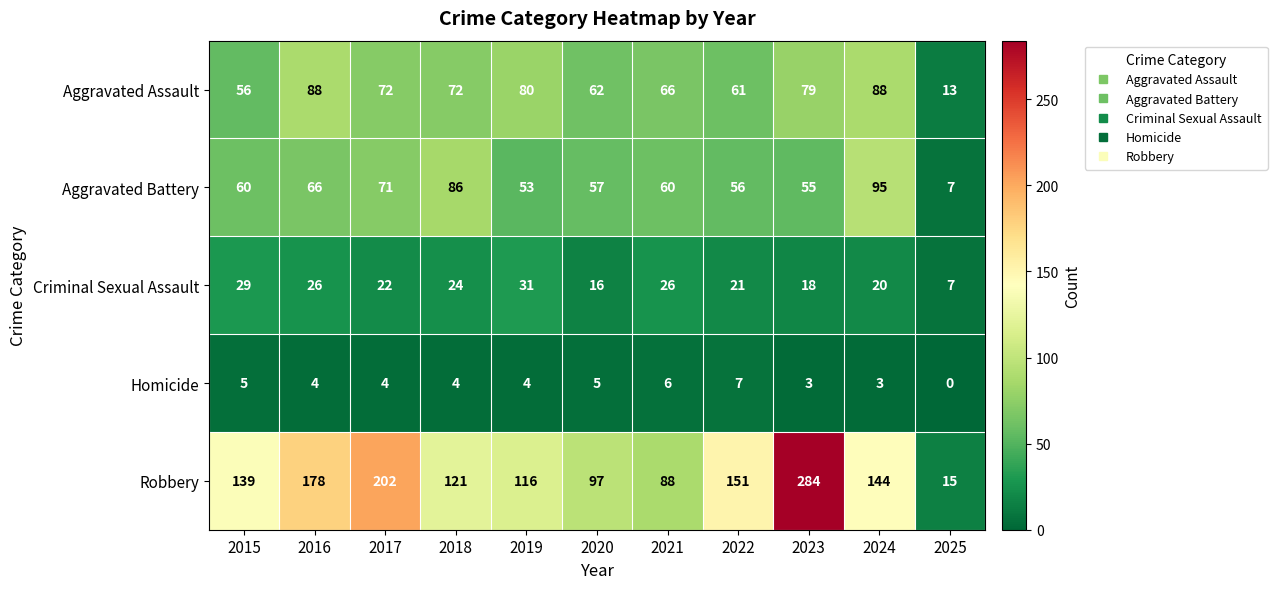

Count the number of categories in the chart.

11